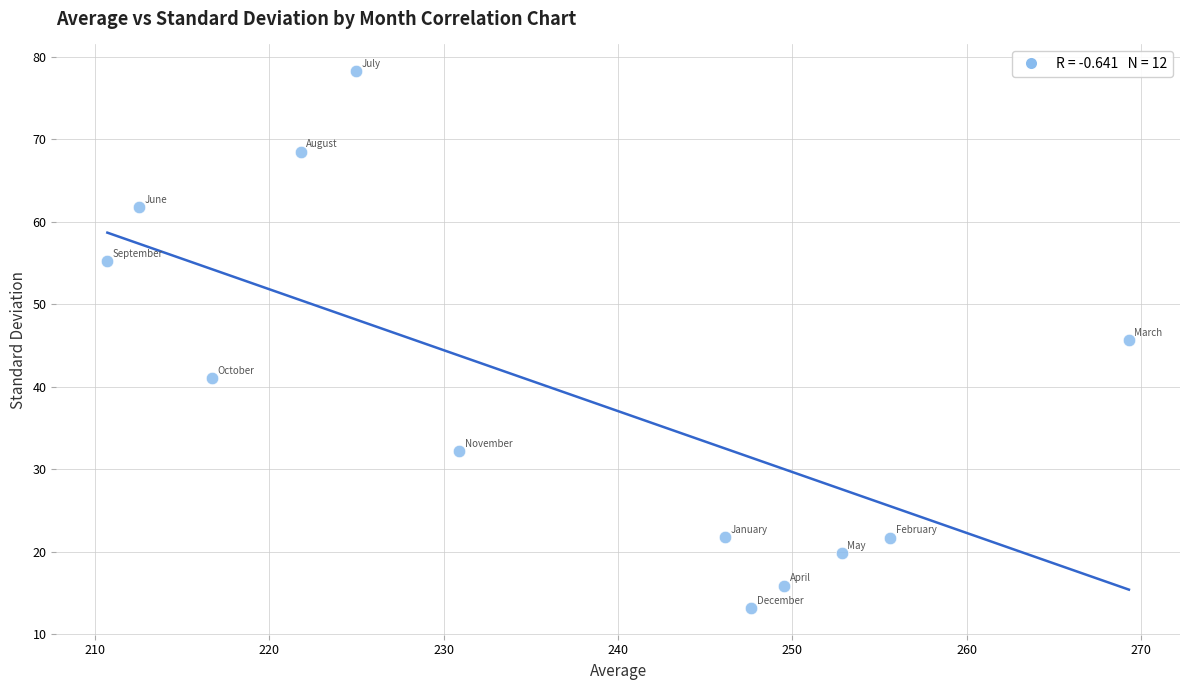

What is the average X value?

236.6